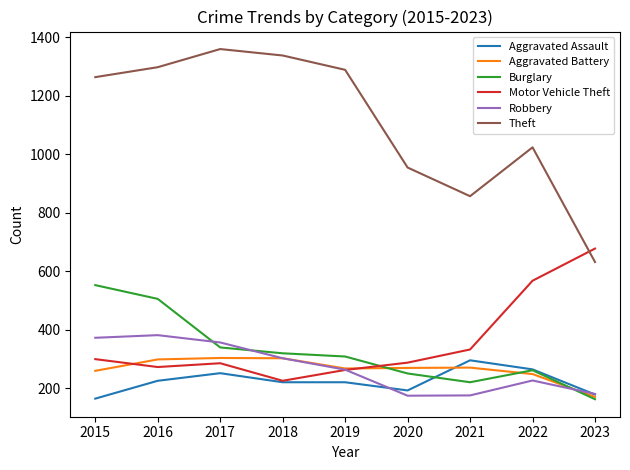

Is it true that Aggravated Assault equals 220 at 2019?

True